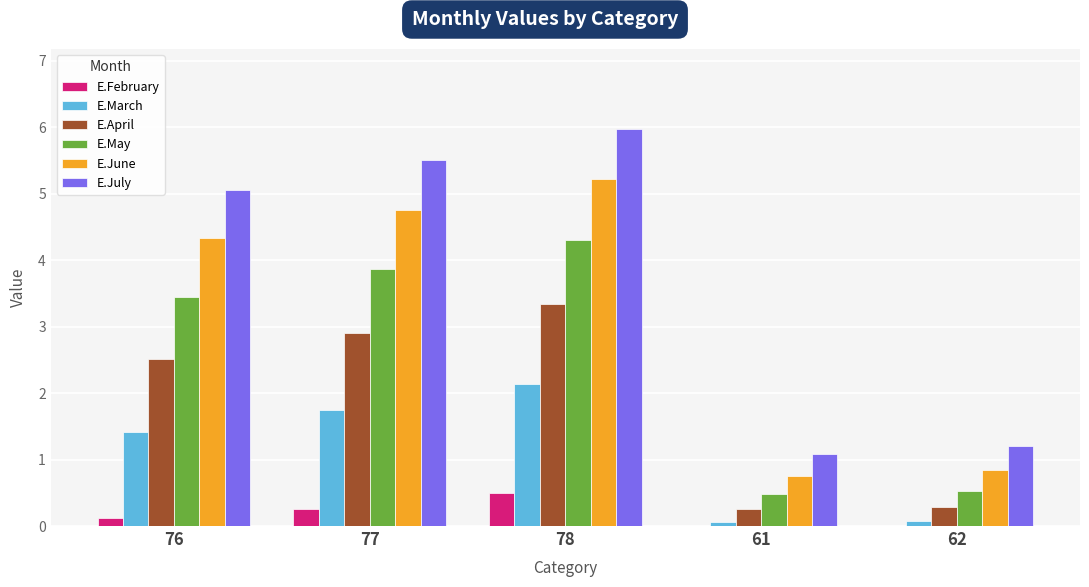

Which series changed the most between 78 and 62?

E.July